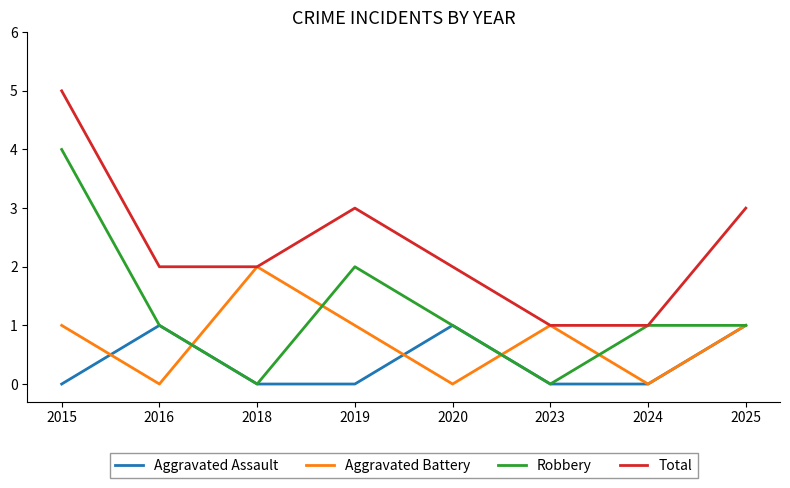

True or false: Aggravated Assault and Total cross at least once.

False